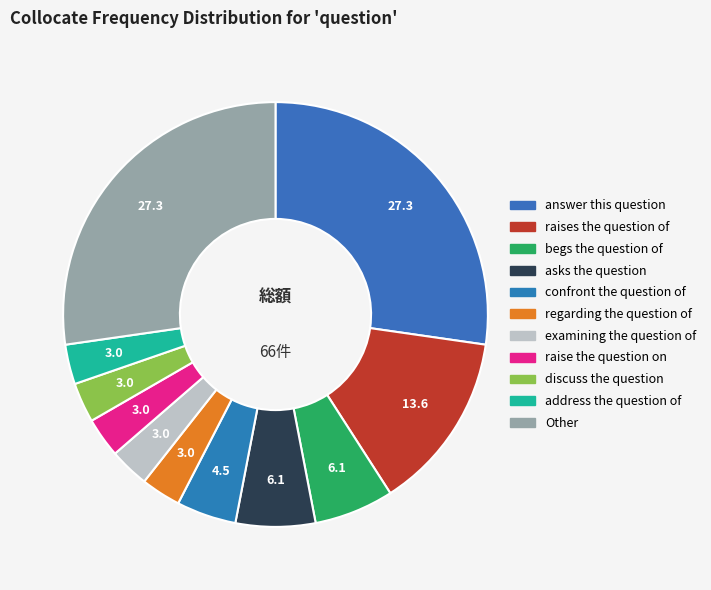

Does regarding the question of account for over 50% of the chart?

No